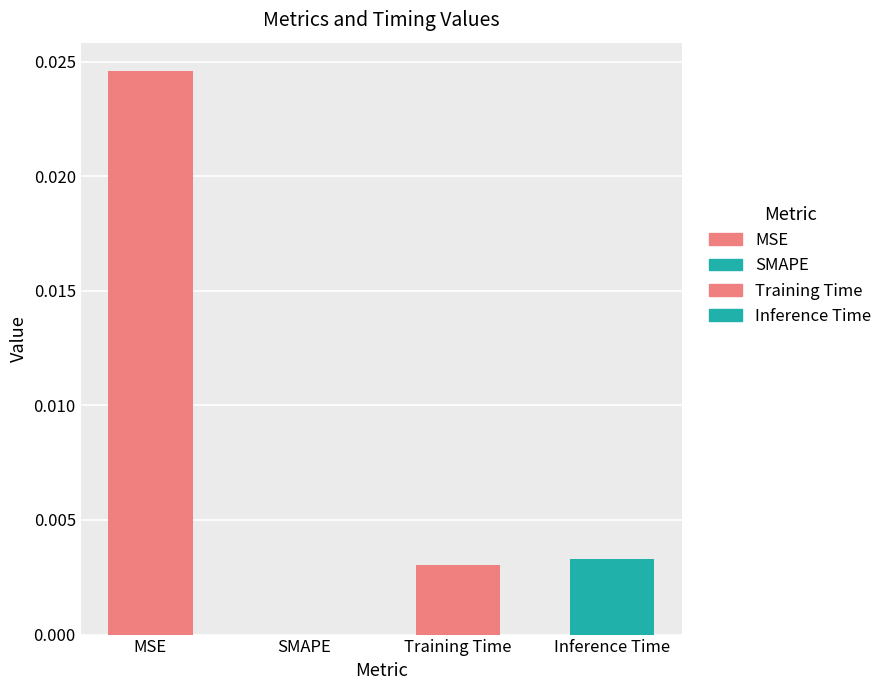

Is it true that the value at MSE is 0.0?

True